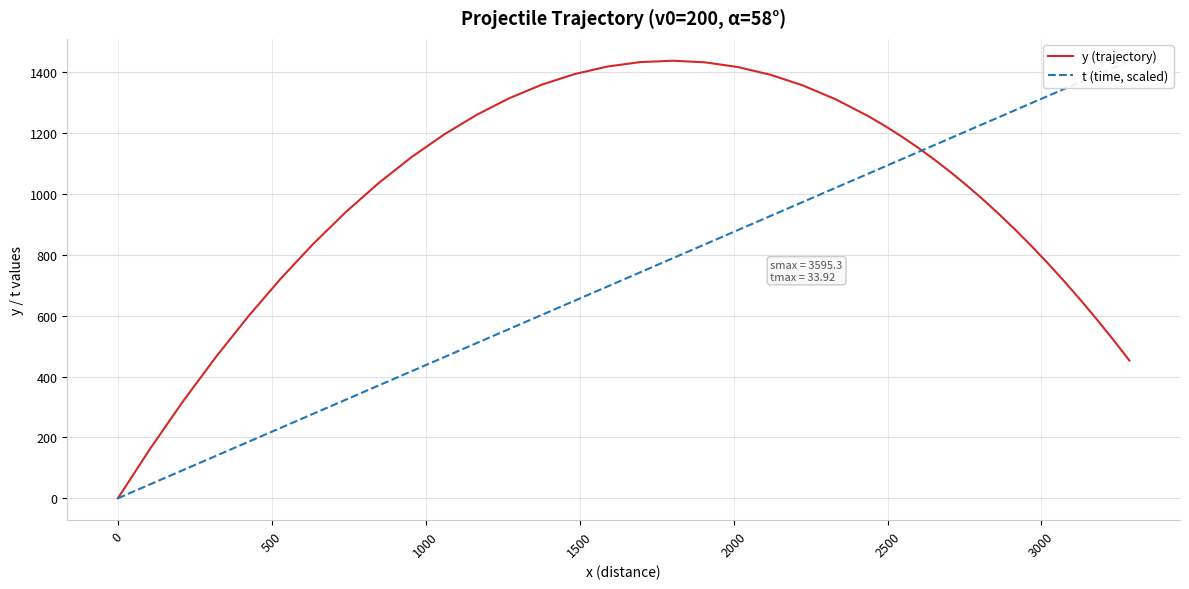

What is the highest value of the t (time, scaled) series?

1438.3